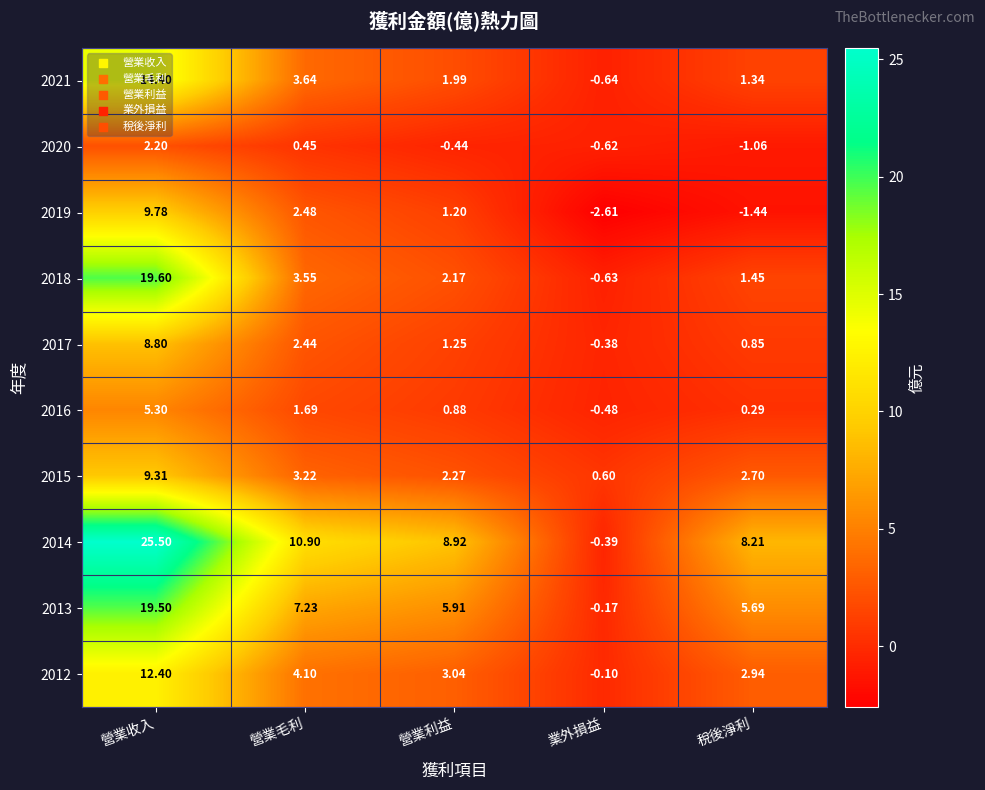

At which label does 2016 reach its minimum?

業外損益